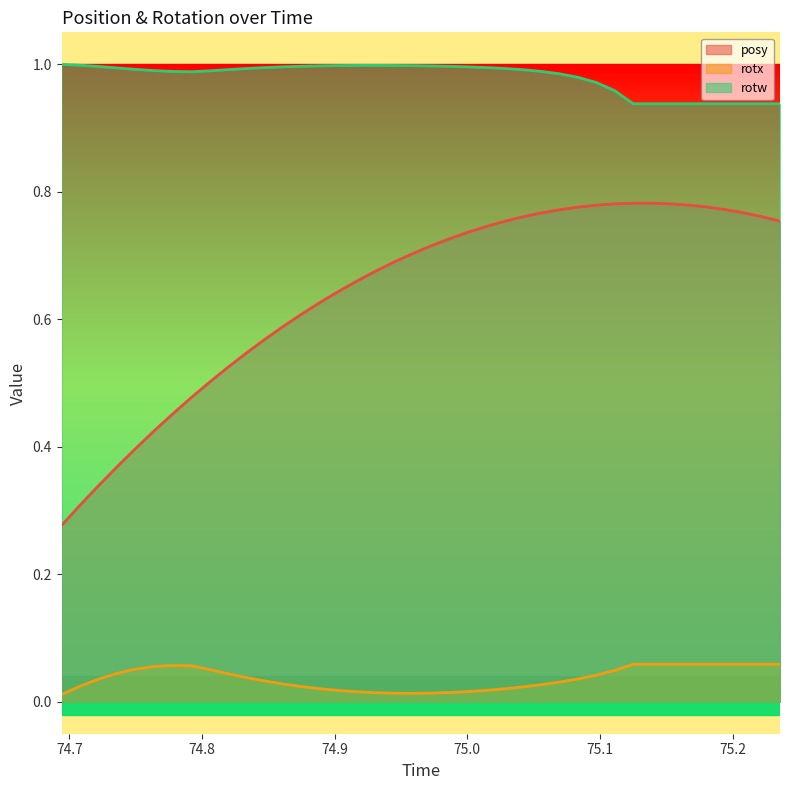

Which series has the largest range (max minus min)?

posy